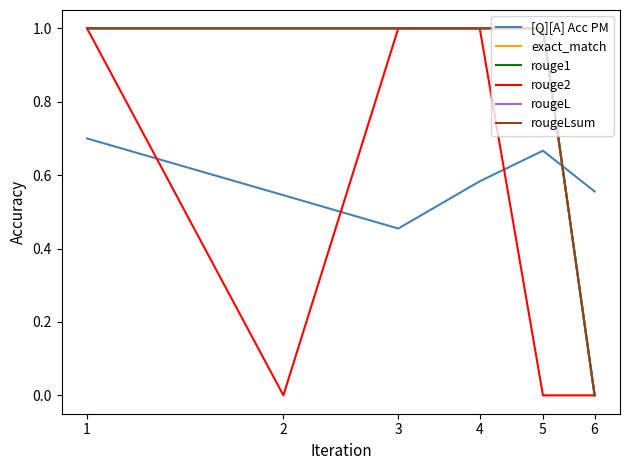

List the series in order of their peak value, lowest first.

[Q][A] Acc PM, exact_match, rouge1, rouge2, rougeL, rougeLsum